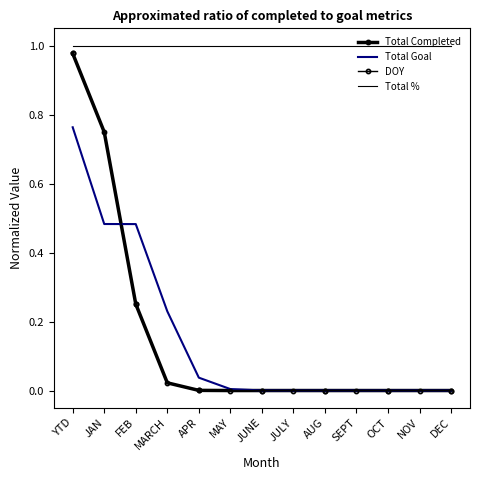

Reading left to right, what are all the values shown in this chart?

Total Completed: 1.0	0.7	0.3	0.0	0.0	0.0	0.0	0.0	0.0	0.0	0.0	0.0	0.0
Total Goal: 0.8	0.5	0.5	0.2	0.0	0.0	0.0	0.0	0.0	0.0	0.0	0.0	0.0
DOY: 1.0	0.7	0.3	0.0	0.0	0.0	0.0	0.0	0.0	0.0	0.0	0.0	0.0
Total %: 1.0	1.0	1.0	1.0	1.0	1.0	1.0	1.0	1.0	1.0	1.0	1.0	1.0